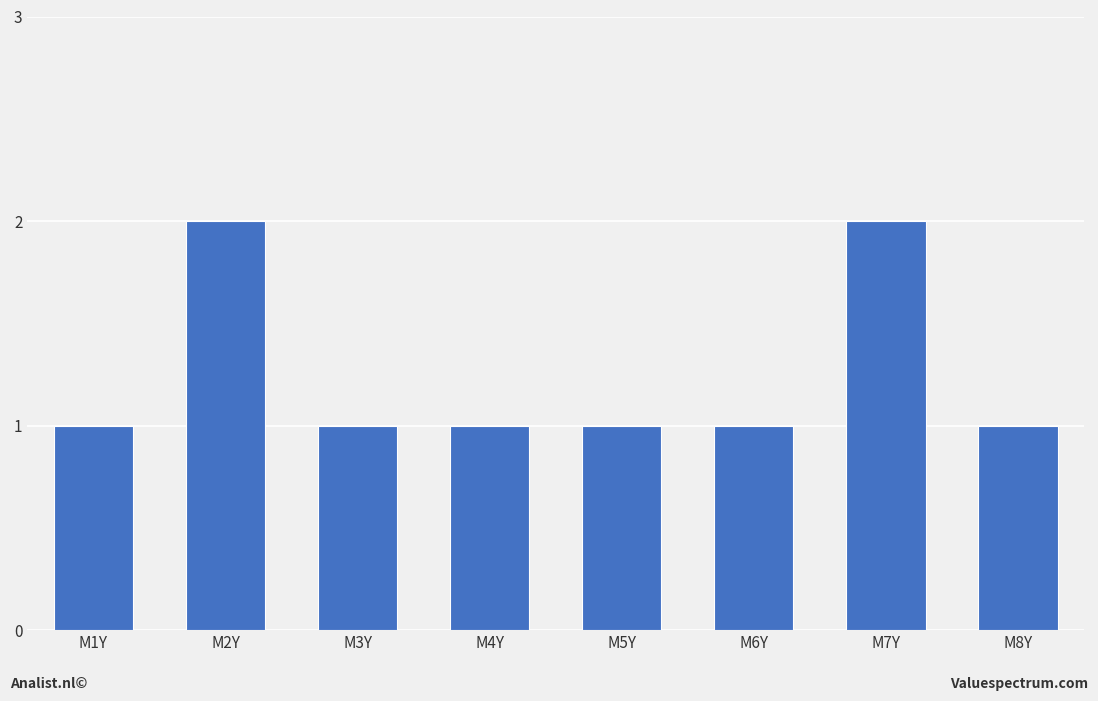

Is it true that the value at M1Y is 2?

False